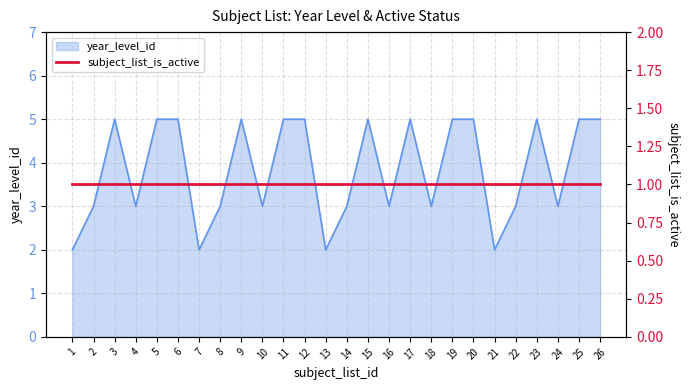

What is the value of the 19th point from the left?

5